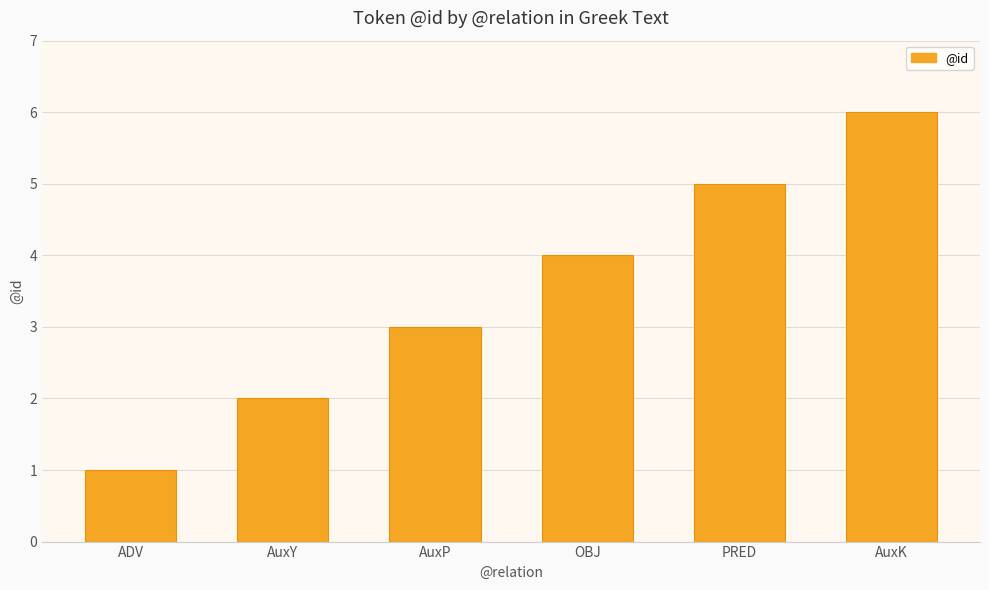

How many distinct data groups are displayed?

1